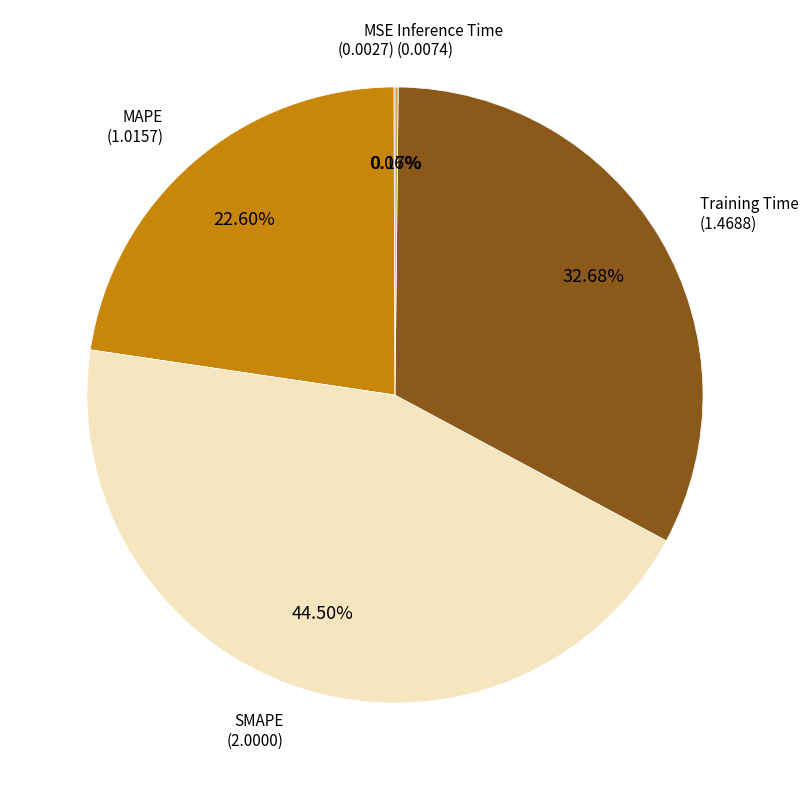

Does MAPE represent more than half of the total?

No